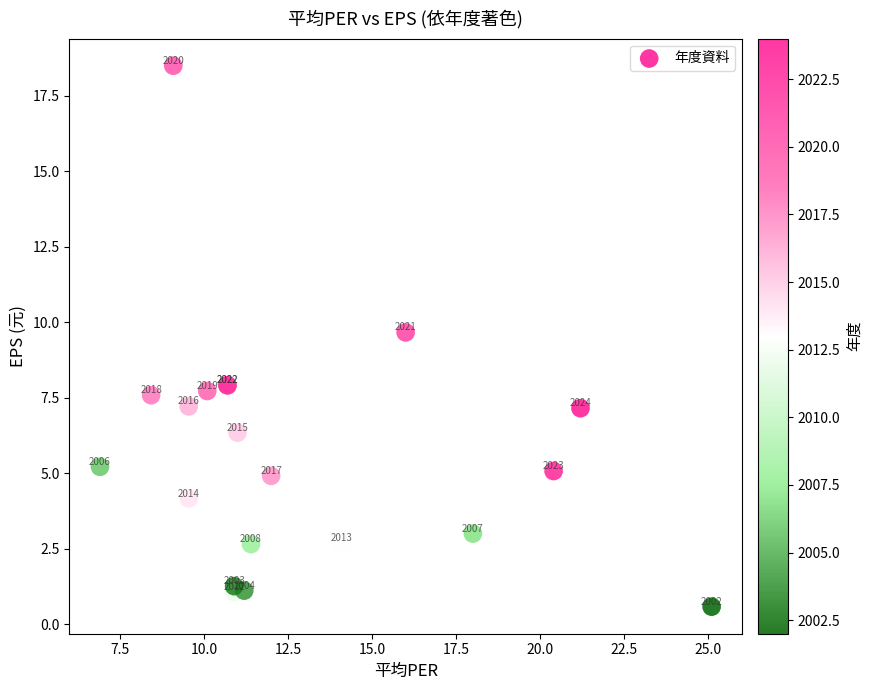

What Y value in the scatter plot is closest to 9?

9.7